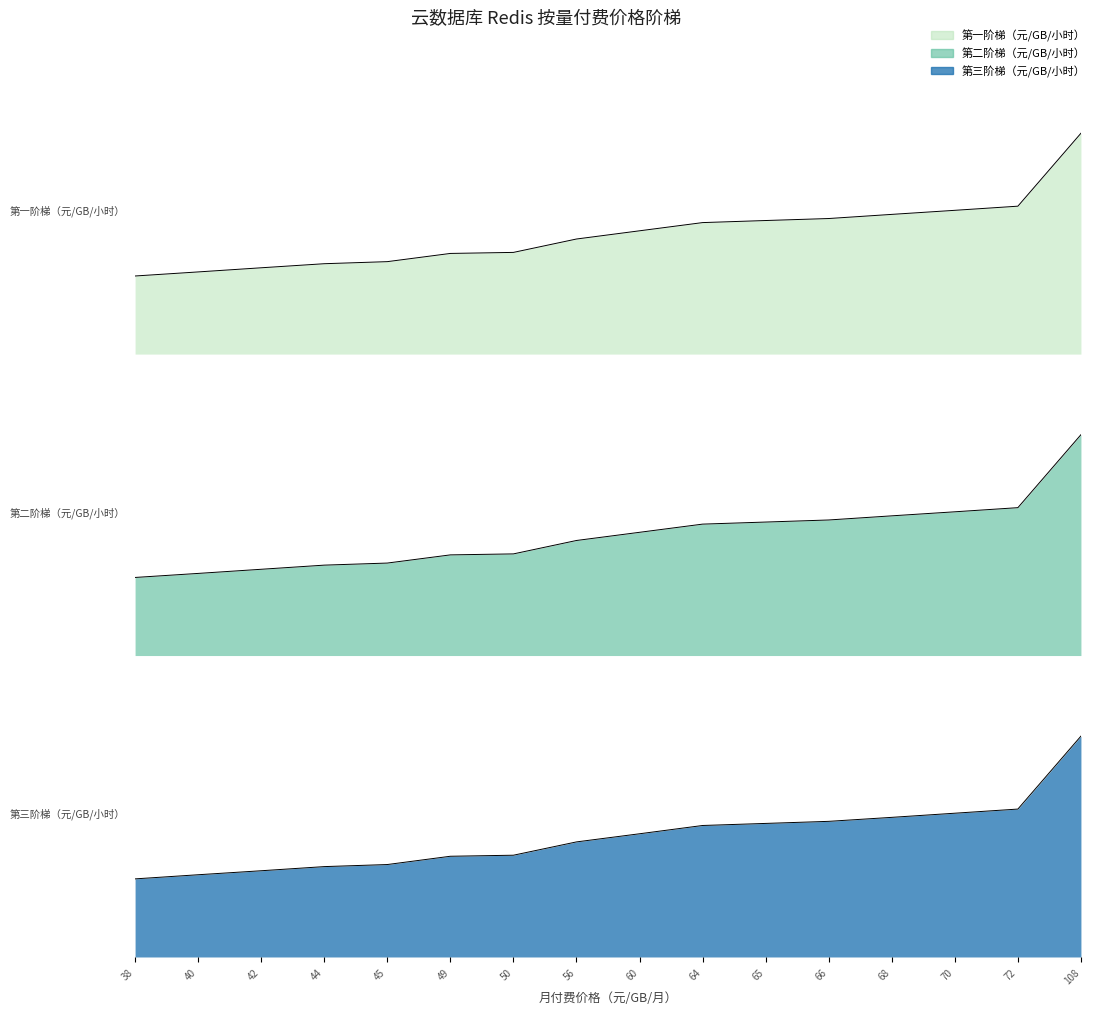

Rank the series by their average value, from highest to lowest.

第一阶梯（元/GB/小时）, 第二阶梯（元/GB/小时）, 第三阶梯（元/GB/小时）